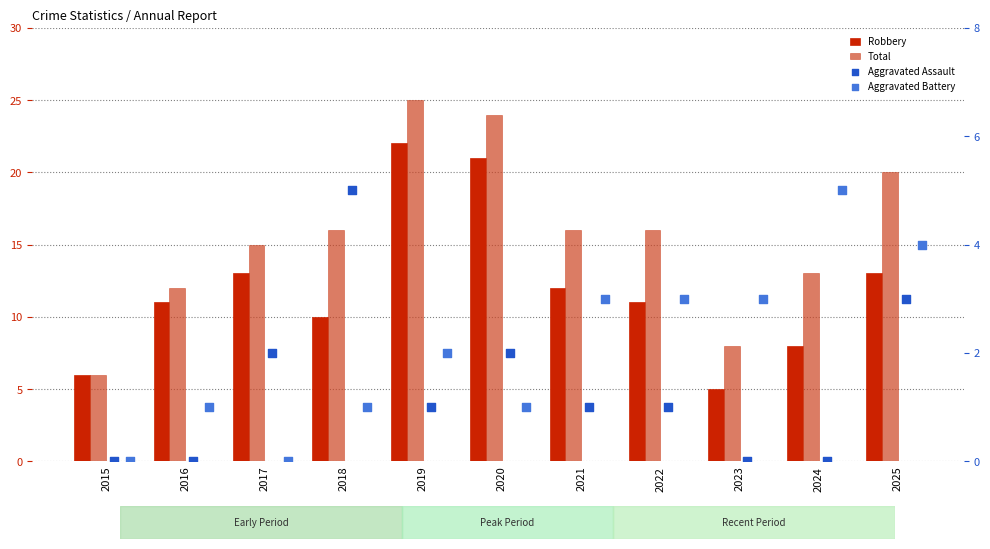

At how many categories does at least one series exceed 1?

11